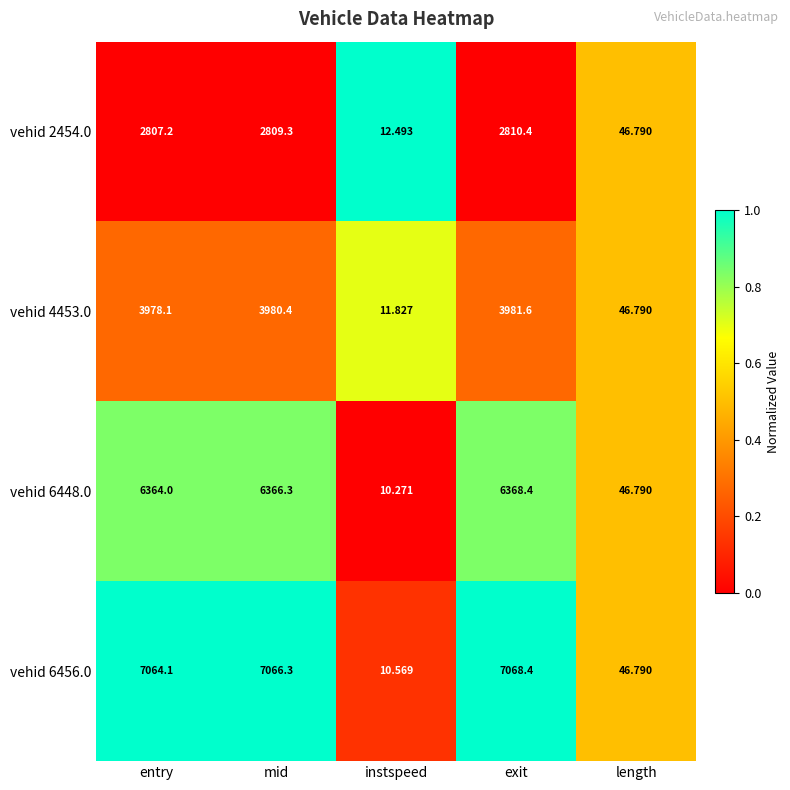

Which series has the largest range (max minus min)?

vehid 6456.0